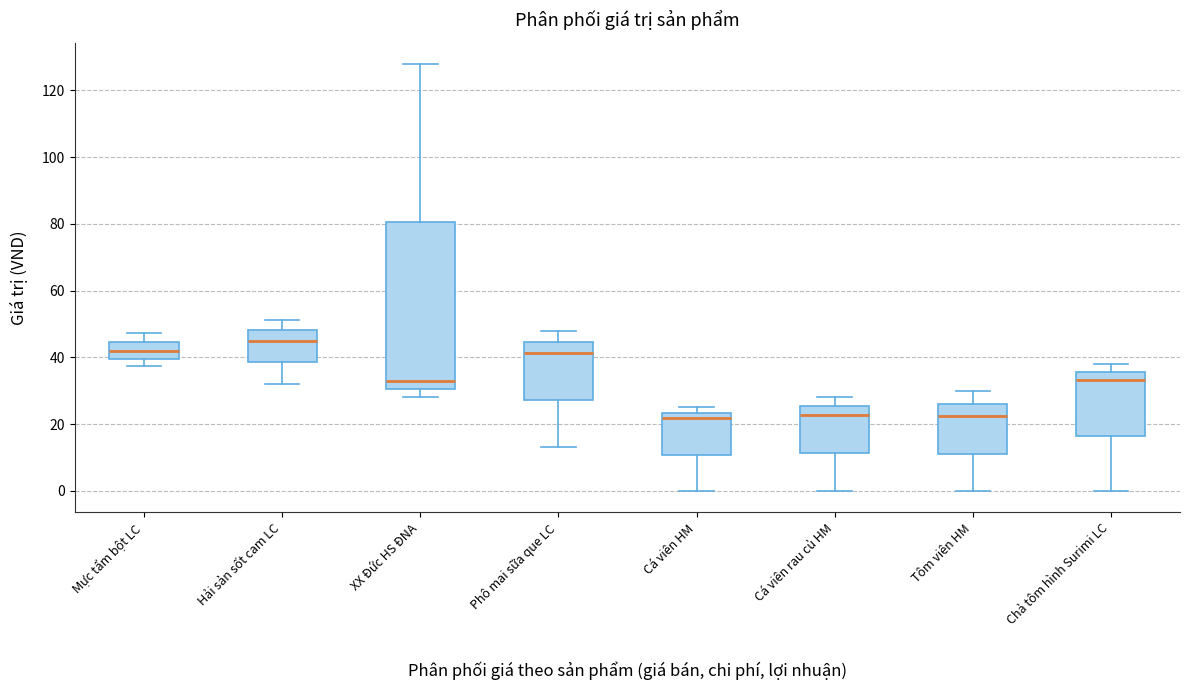

Where does the upper whisker of the box for Tôm viên HM end on the y-axis? The values are not printed on the chart, so give them approximately, as read against the axis.

30